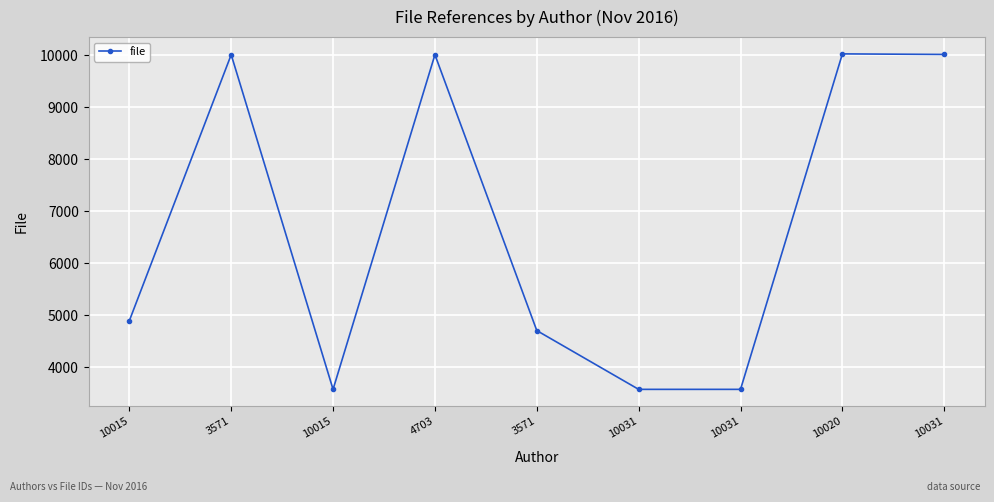

Does the chart have visible grid lines?

Yes